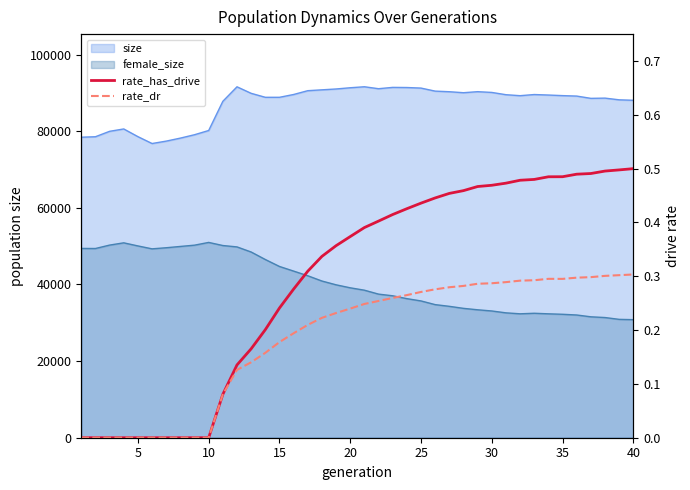

The value of rate_dr at 28 is 0.5. True or false?

False